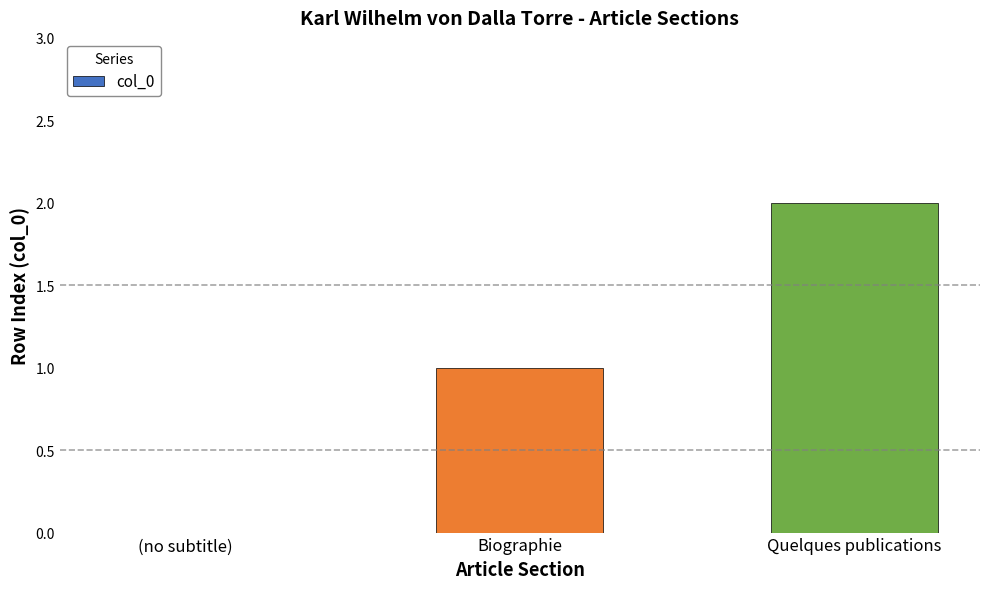

Read the value at Quelques publications.

2